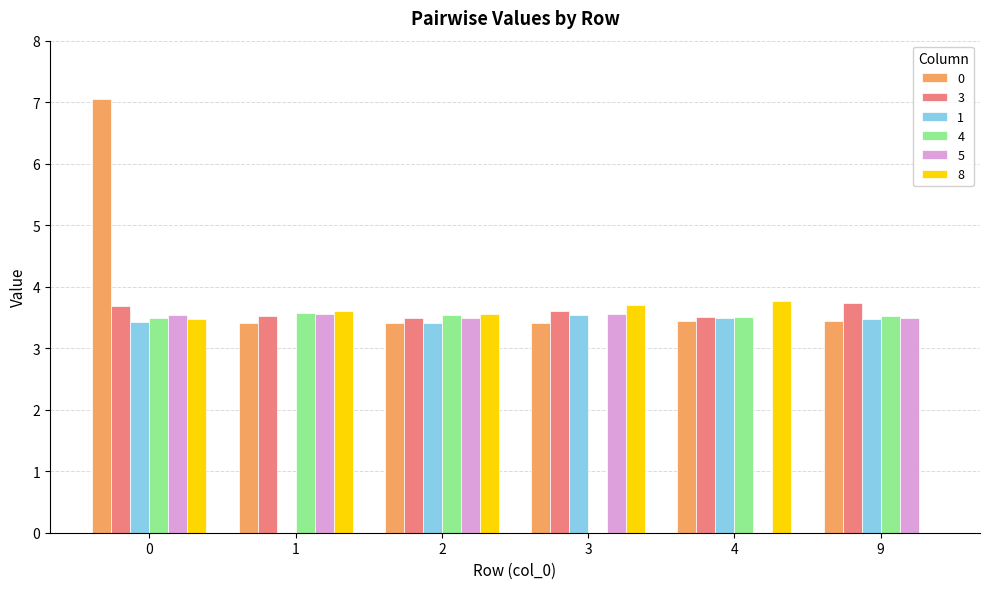

What is the sum of all 8 values?

18.1